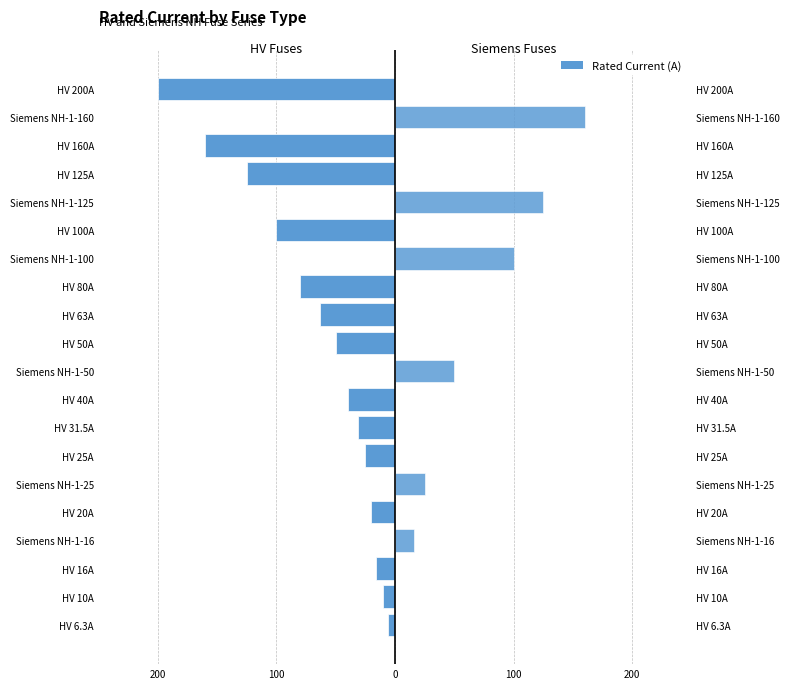

Where does the HV Fuses series first go above -20?

HV 6.3A